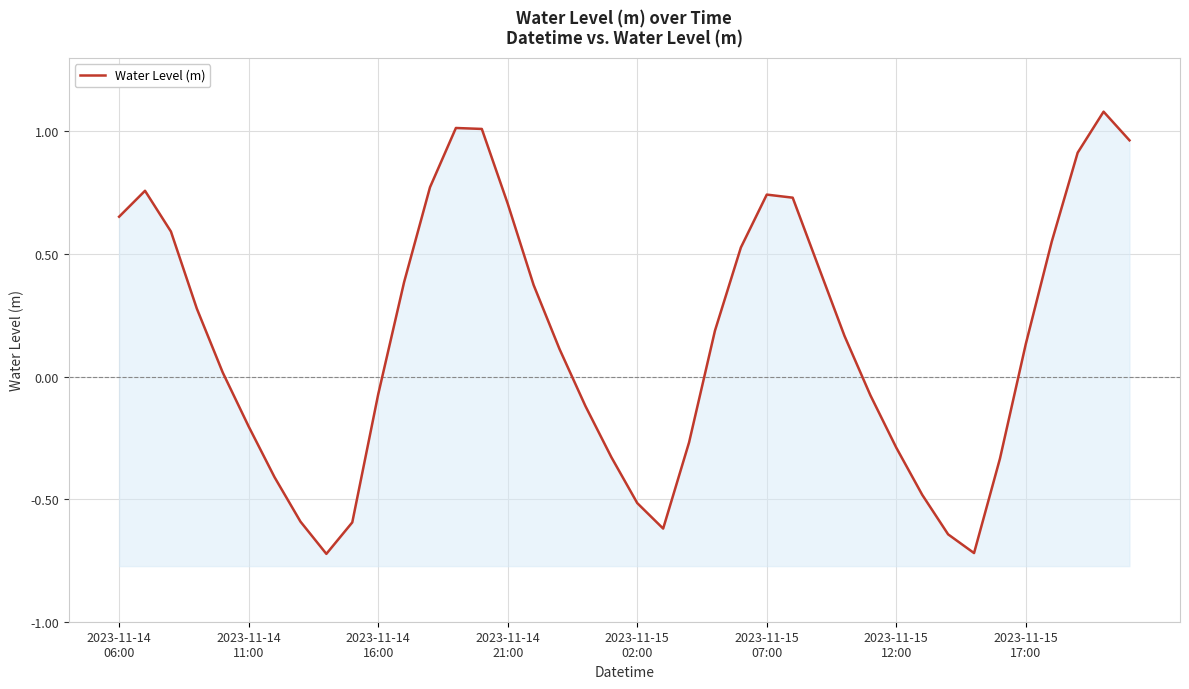

Where is the first local minimum?

8